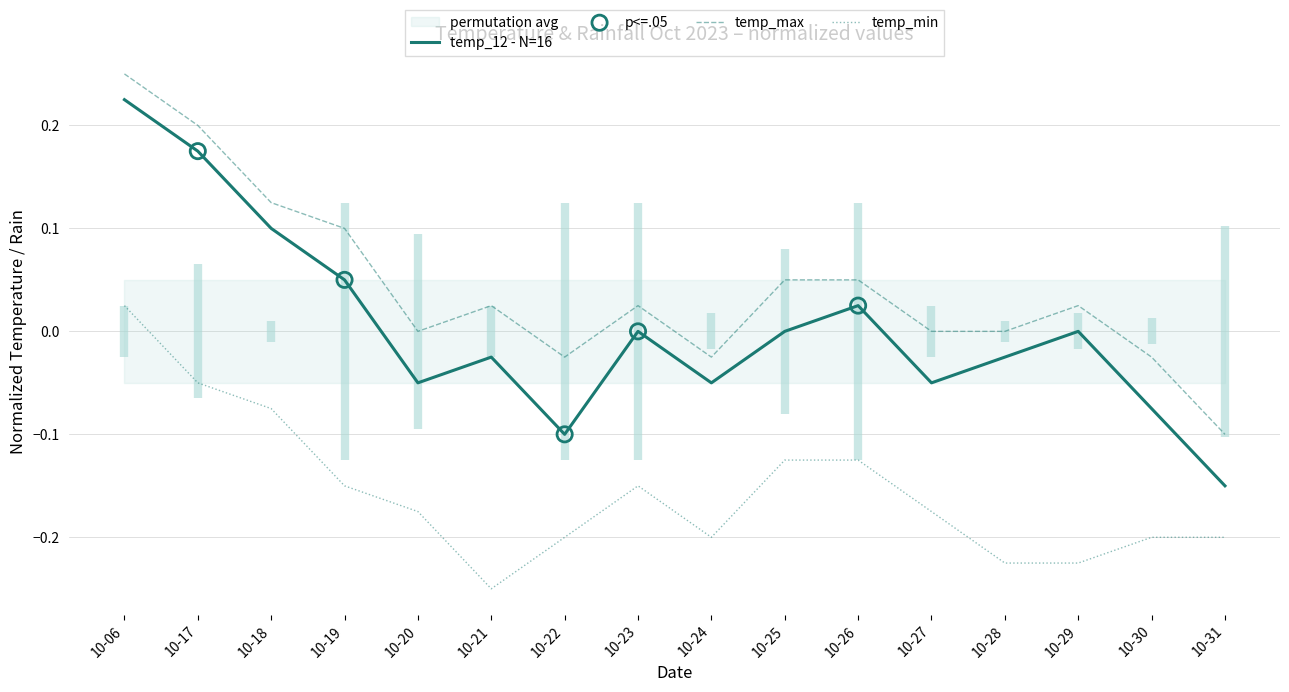

Which series has the largest total across all categories?

temp_max